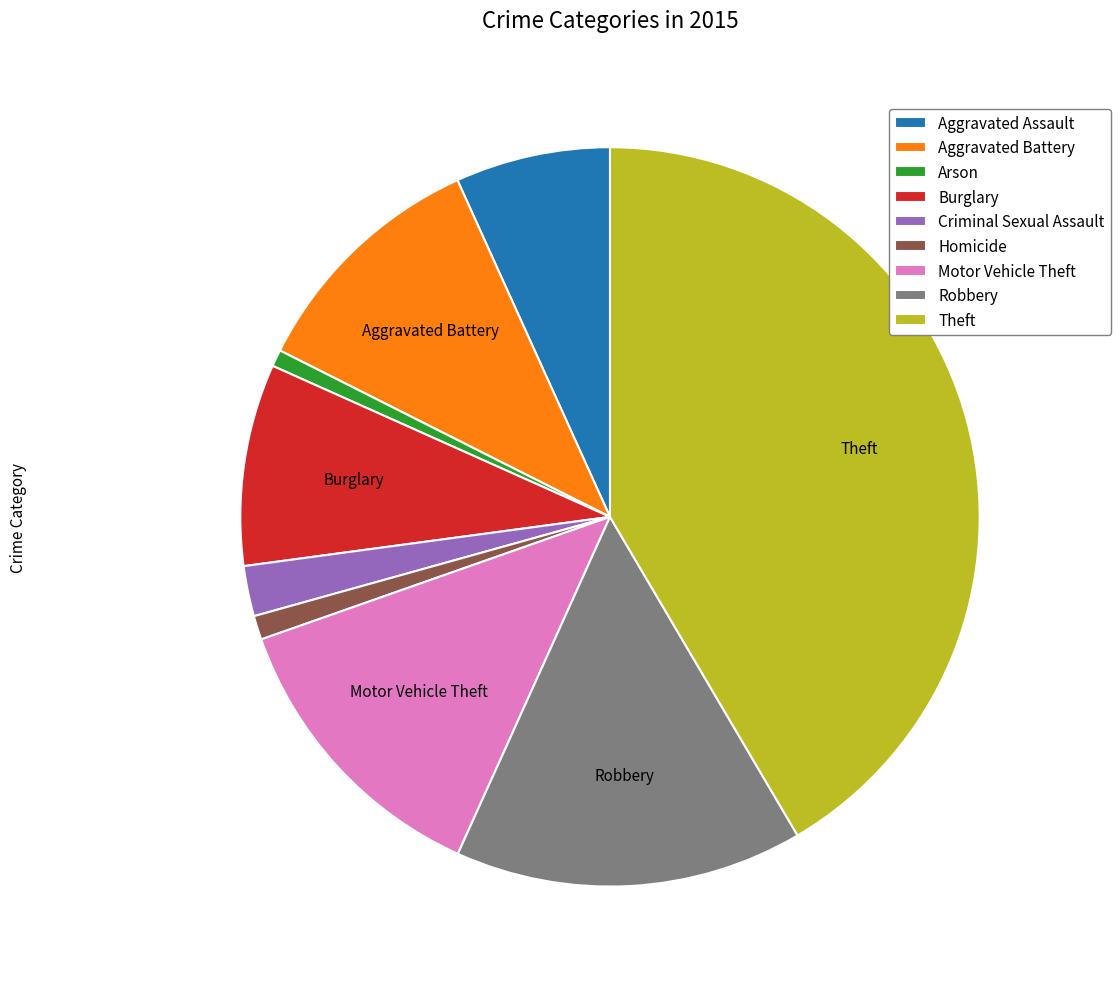

Between Motor Vehicle Theft and Aggravated Assault, which is larger?

Motor Vehicle Theft